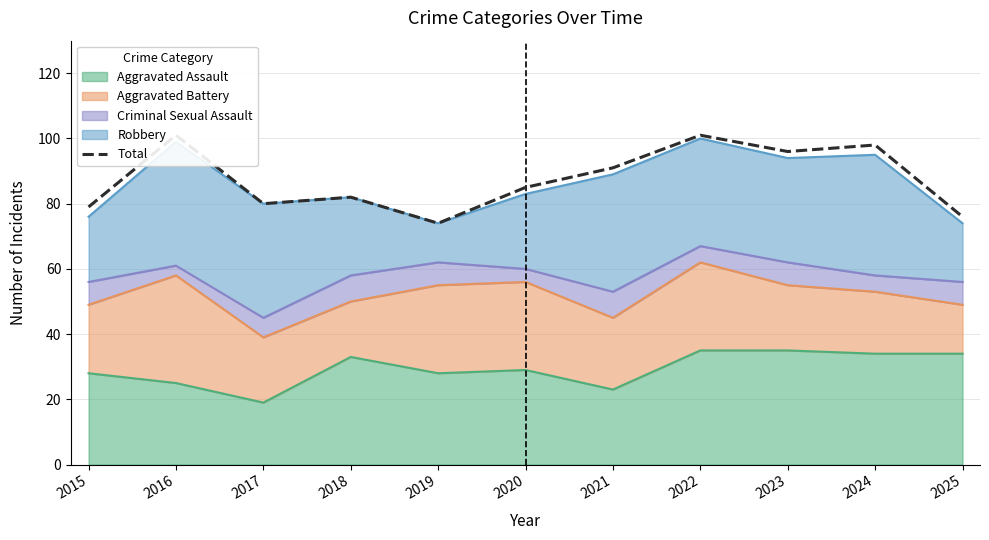

Rank the categories by value from highest to lowest.

2016, 2022, 2024, 2023, 2021, 2020, 2018, 2017, 2015, 2025, 2019